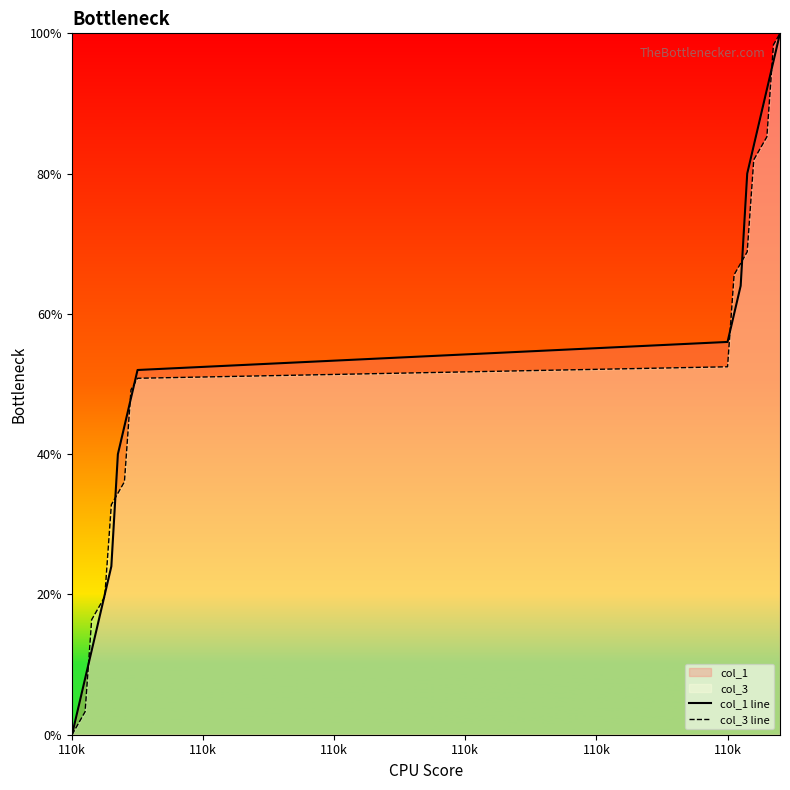

True or false: col_1 line has more than 0 interior local peaks.

False